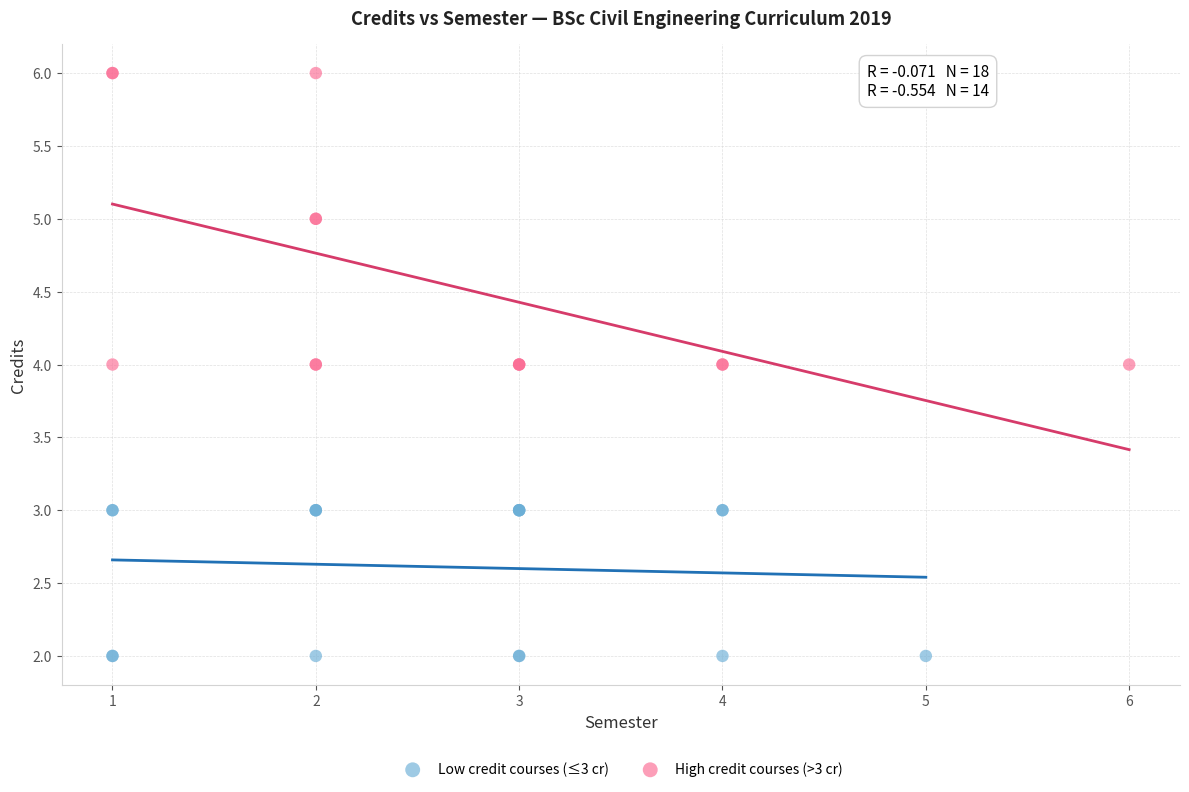

Which series has the widest spread of Y values?

High credit courses (>3 cr)